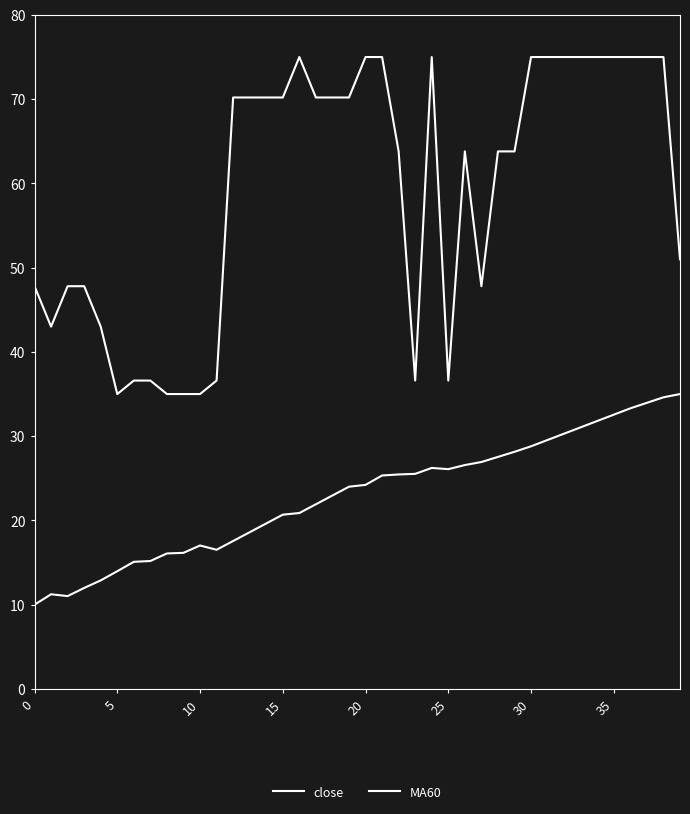

At which label is close closest to 55?

39